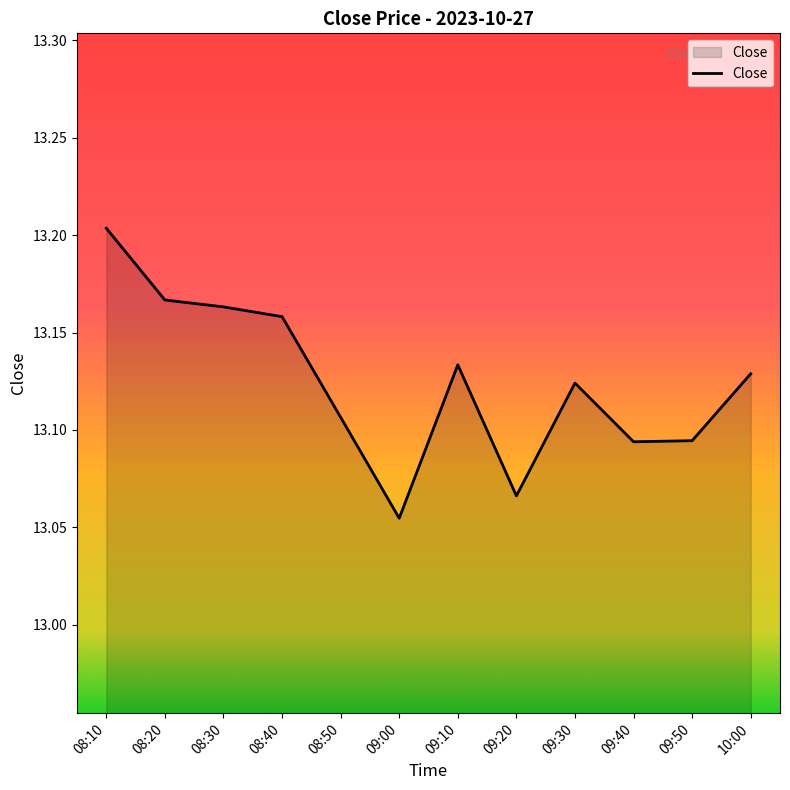

What is the sum of all values?

157.5